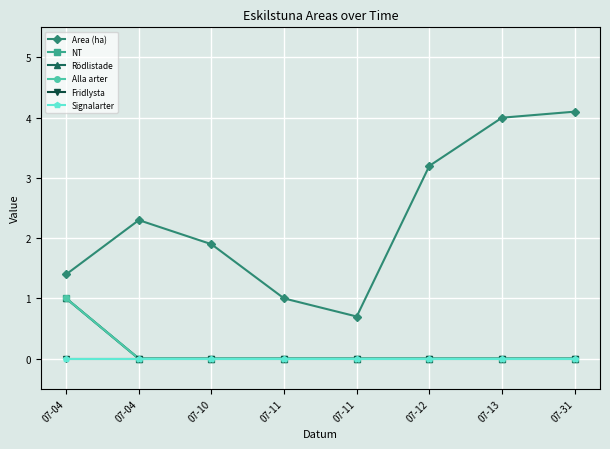

Which series changed the most between 07-10 and 07-31?

Area (ha)